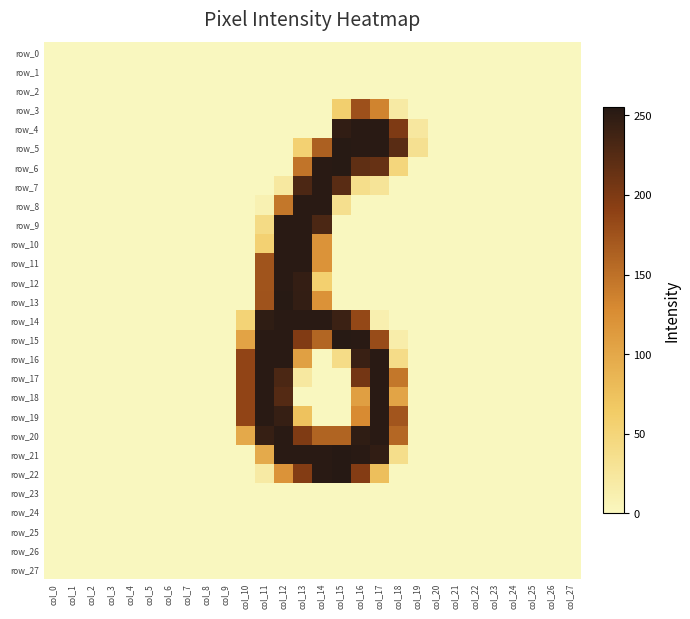

What is the spread (max minus min) of values at col_11?

253